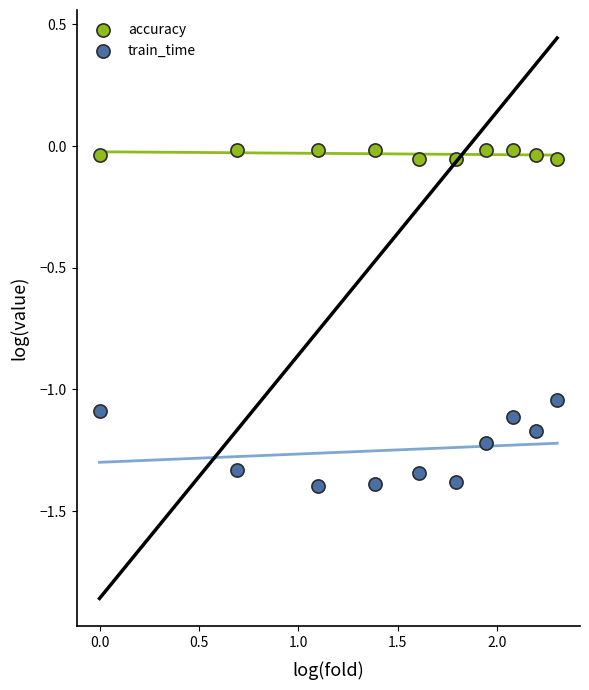

Which series reaches the minimum Y coordinate?

train_time